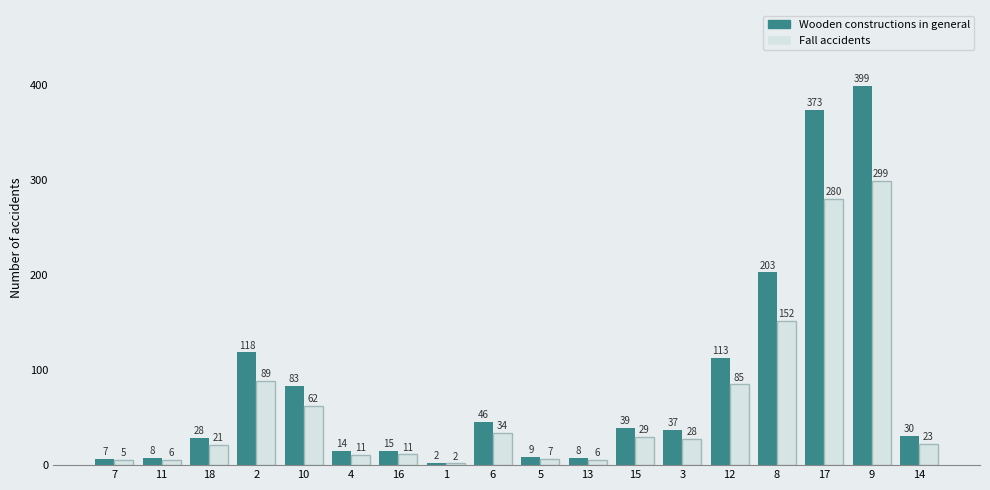

What is the difference between the maximum and minimum values in the Fall accidents series?

297.2